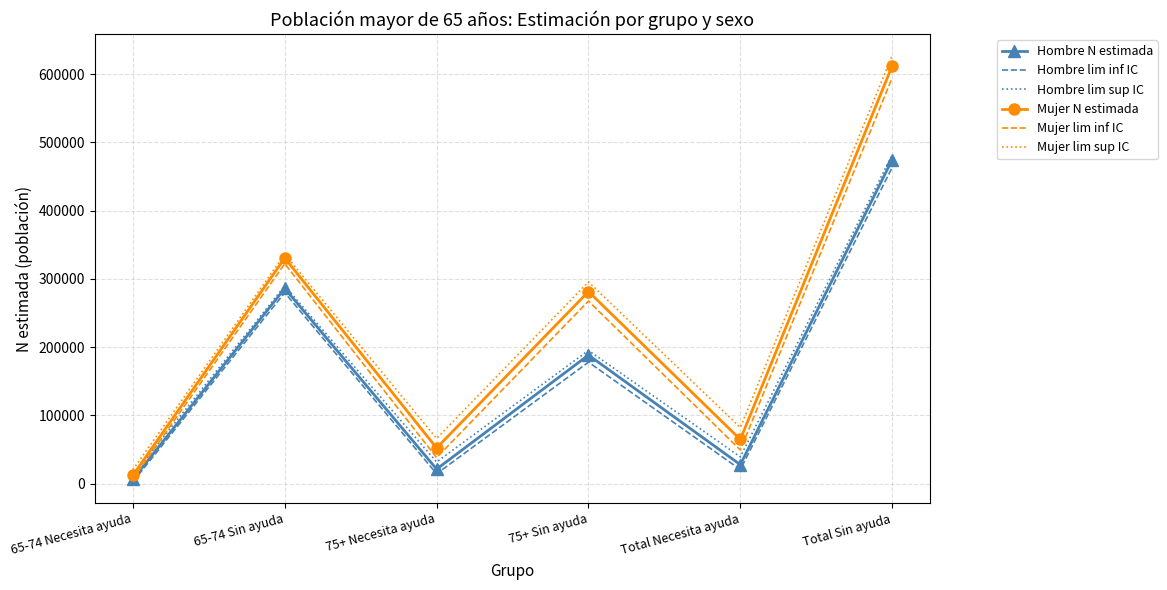

List the labels in order of Mujer lim sup IC value, smallest first.

65-74 Necesita ayuda, 75+ Necesita ayuda, Total Necesita ayuda, 75+ Sin ayuda, 65-74 Sin ayuda, Total Sin ayuda